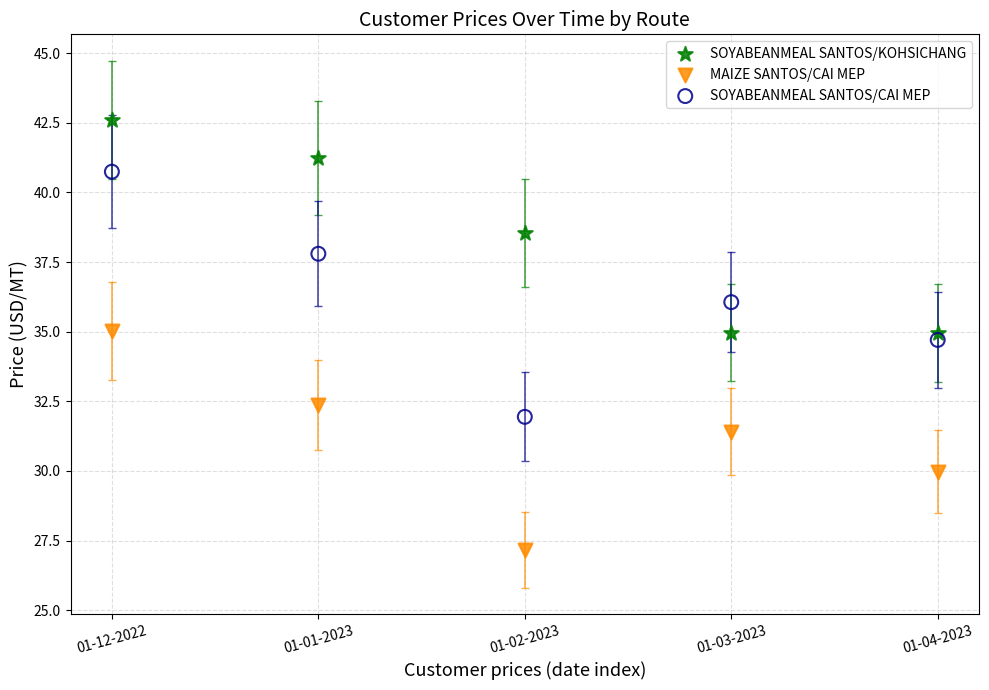

Which series reaches the maximum Y coordinate?

SOYABEANMEAL SANTOS/KOHSICHANG